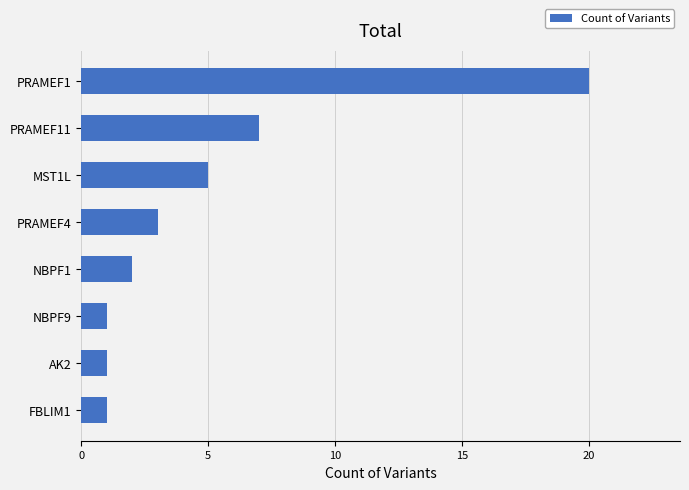

What is the difference between the maximum and minimum values?

19